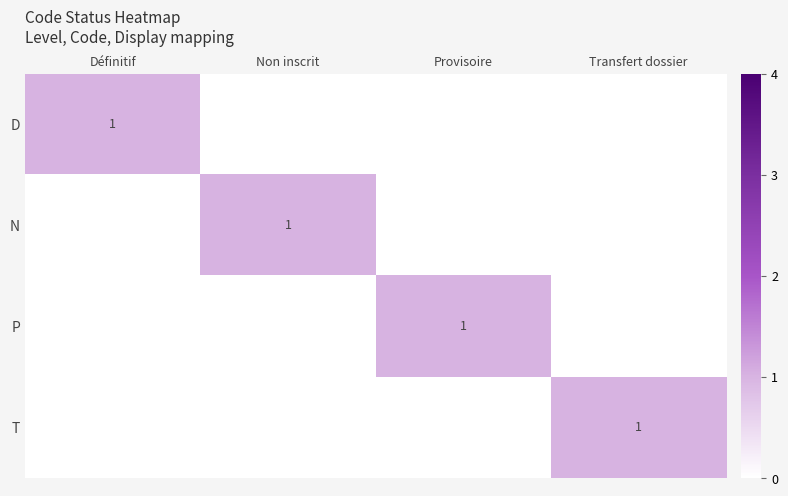

True or false: N has a value of 0 at Non inscrit.

False